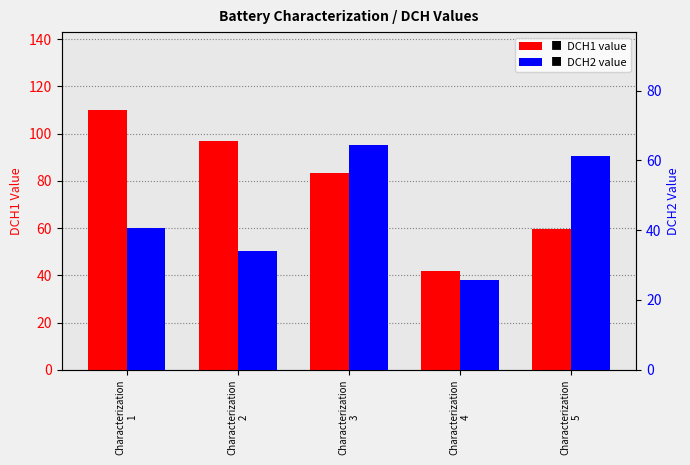

How many data points in DCH2 are above 40?

3